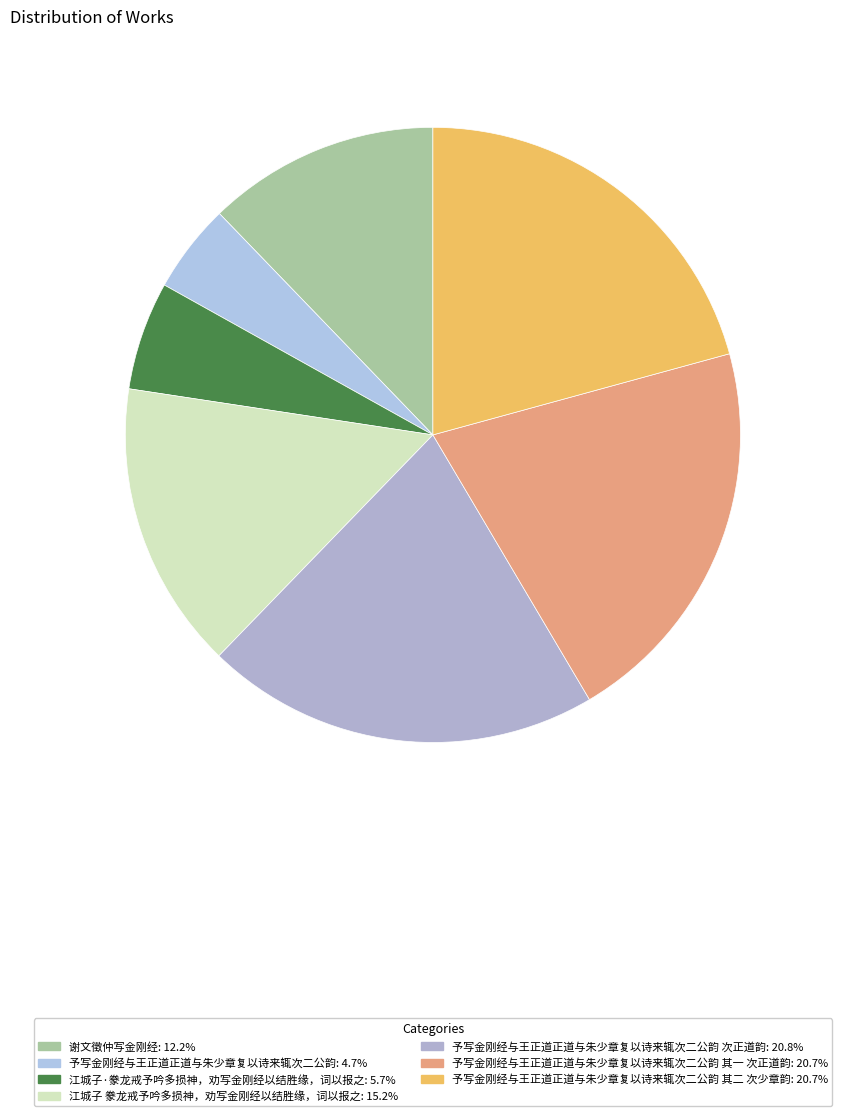

How many slices are in this pie chart?

7